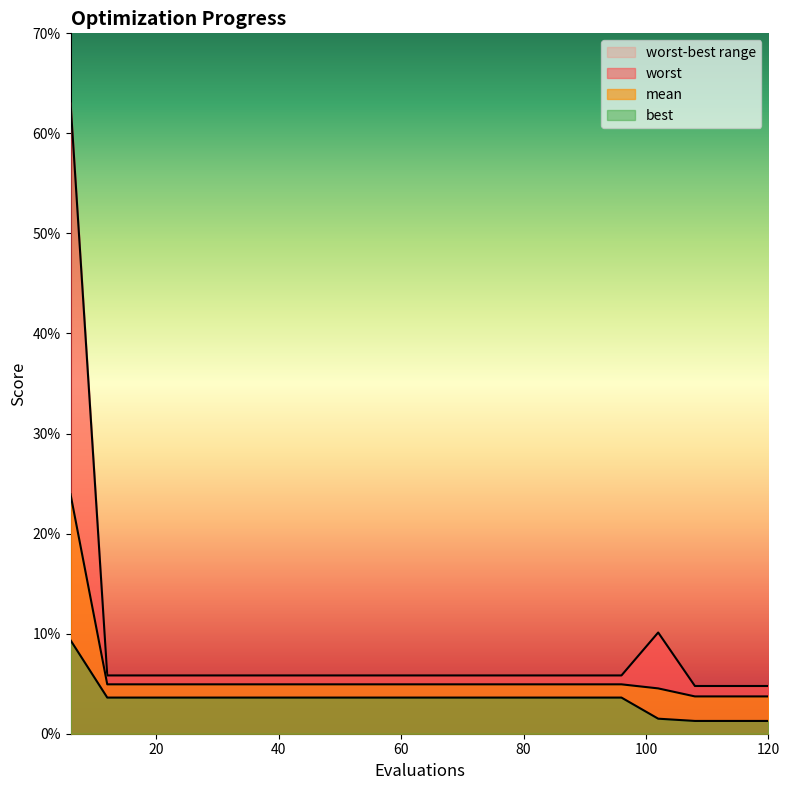

Reading left to right, transcribe all the data shown in this chart.

mean: 6=0.2	12=0.0	18=0.0	24=0.0	30=0.0	36=0.0	42=0.0	48=0.0	54=0.0	60=0.0	66=0.0	72=0.0	78=0.0	84=0.0	90=0.0	96=0.0	102=0.0	108=0.0	114=0.0	120=0.0
best: 6=0.1	12=0.0	18=0.0	24=0.0	30=0.0	36=0.0	42=0.0	48=0.0	54=0.0	60=0.0	66=0.0	72=0.0	78=0.0	84=0.0	90=0.0	96=0.0	102=0.0	108=0.0	114=0.0	120=0.0
worst: 6=0.6	12=0.1	18=0.1	24=0.1	30=0.1	36=0.1	42=0.1	48=0.1	54=0.1	60=0.1	66=0.1	72=0.1	78=0.1	84=0.1	90=0.1	96=0.1	102=0.1	108=0.0	114=0.0	120=0.0